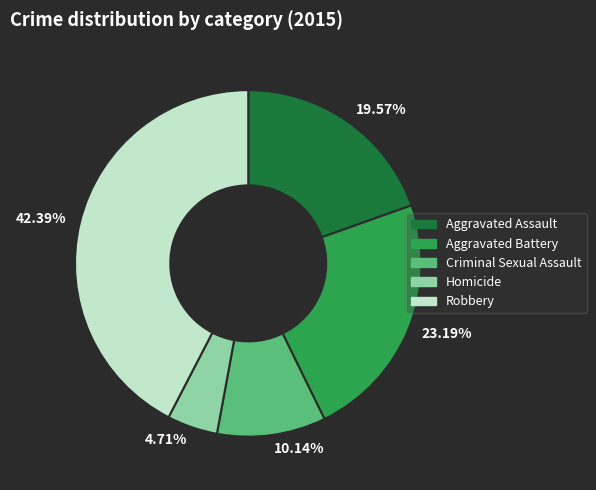

Do 10.14% and 4.71% together represent more than half of the pie?

No